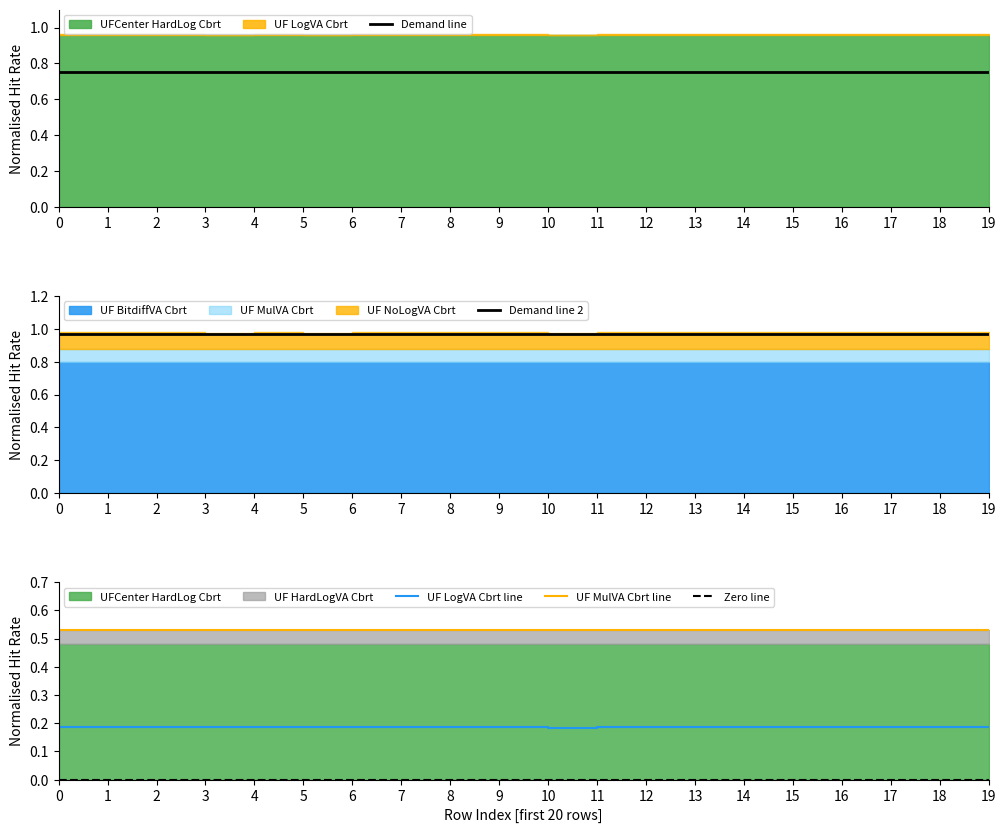

Is the value of Demand line 2 at 9 greater than the value of Demand line at 6?

Yes